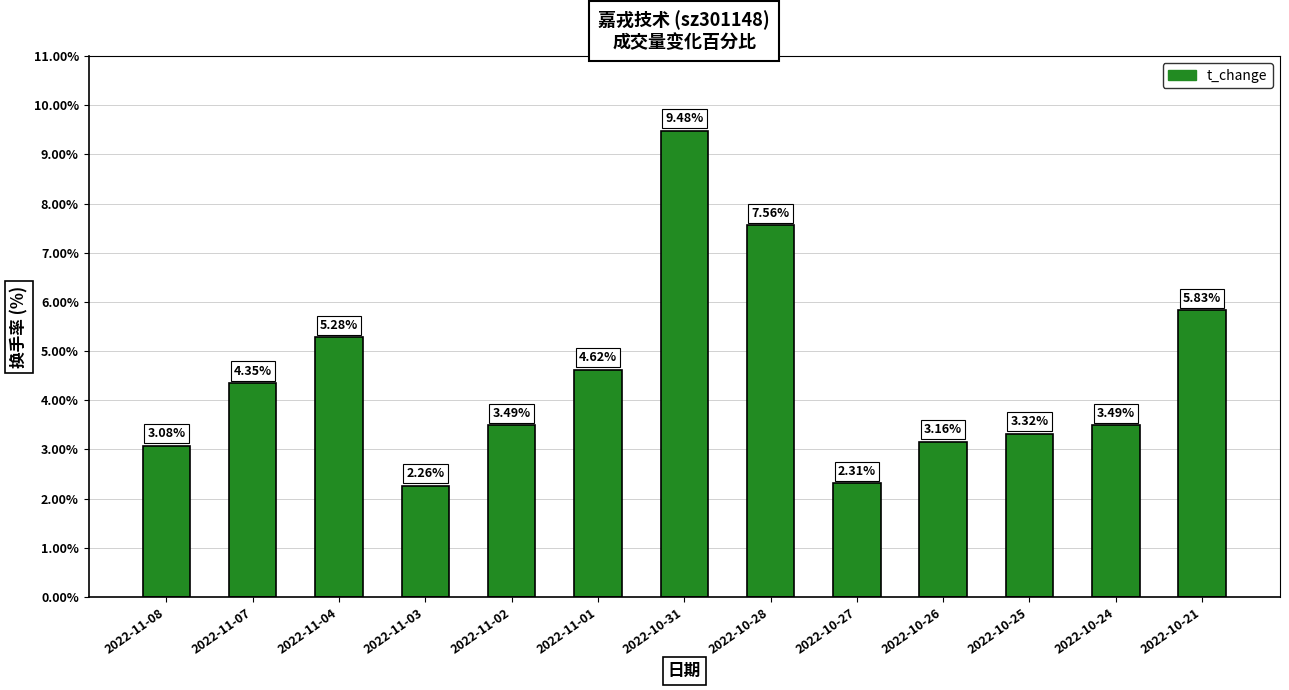

At which category does the chart reach its peak across all series?

2022-10-31